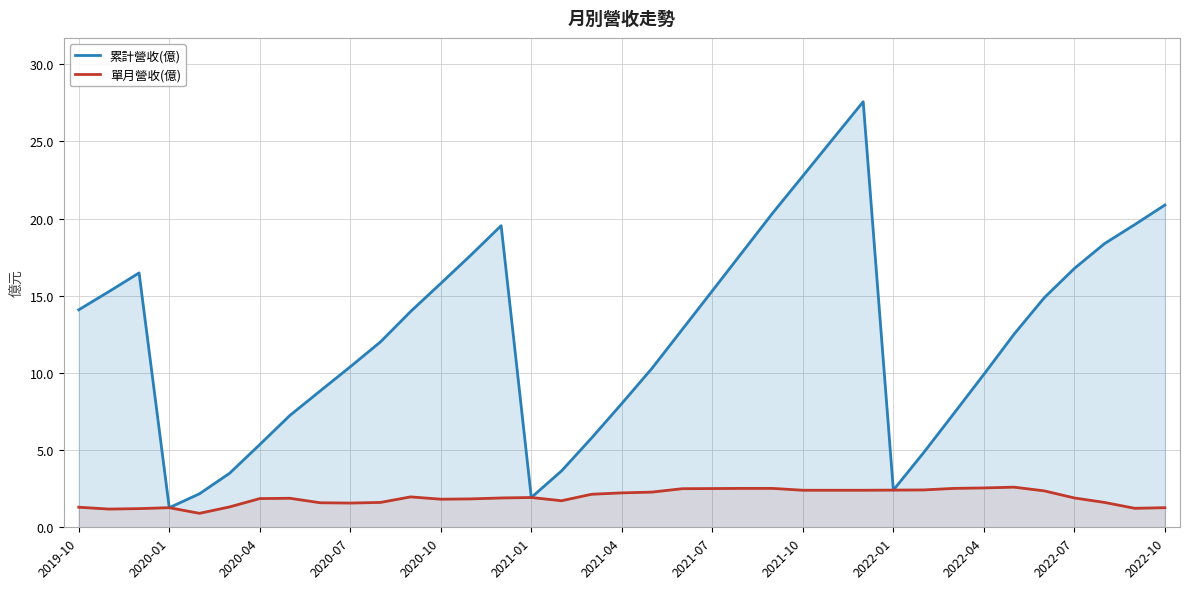

What is the difference between the maximum and minimum values in the 累計營收(億) series?

26.3